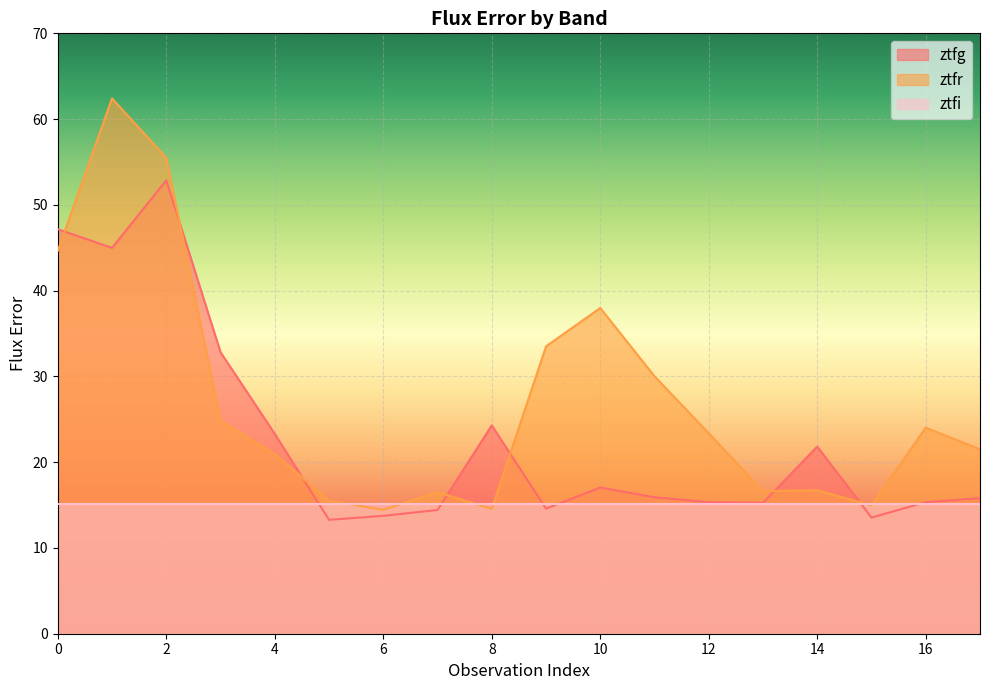

Which series has the widest spread of values?

ztfr